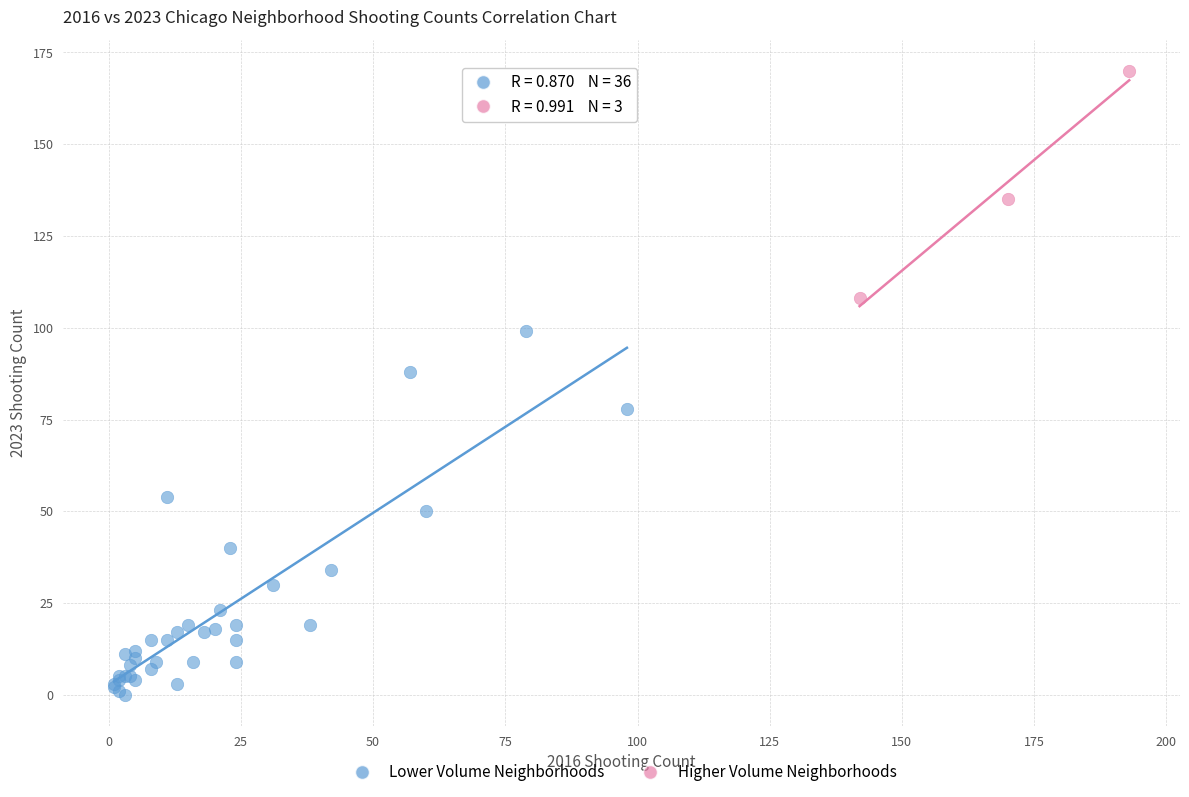

Which series has the widest spread of Y values?

Lower Volume Neighborhoods